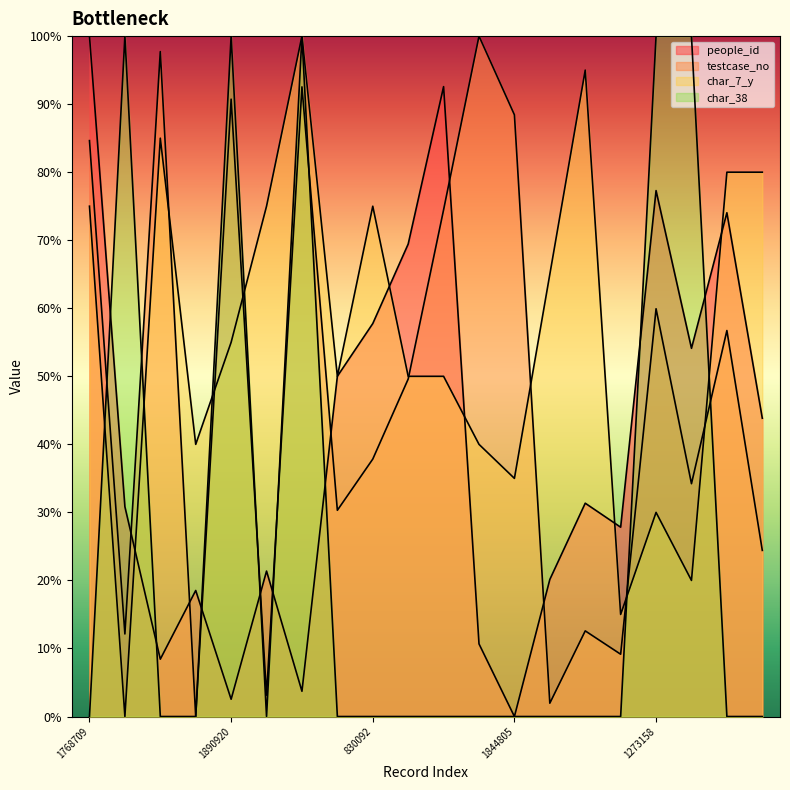

What are all the series names shown in the legend?

people_id (line), testcase_no (line), char_7_y (line), char_38 (line)